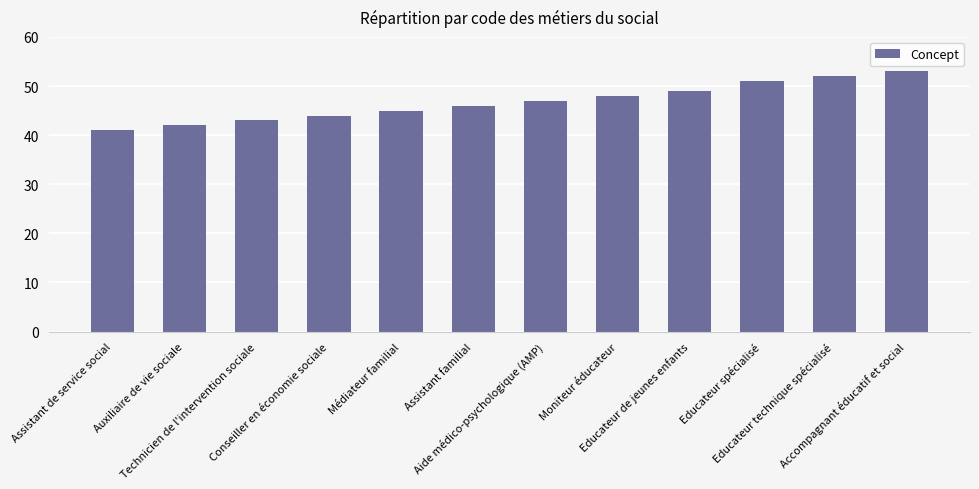

What position from the right is Aide médico-psychologique (AMP)?

6